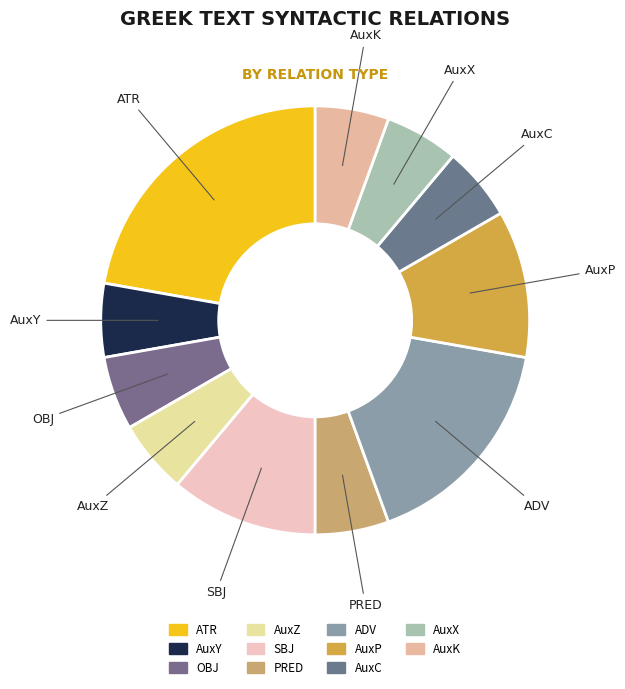

What is the largest slice in the pie chart?

ATR